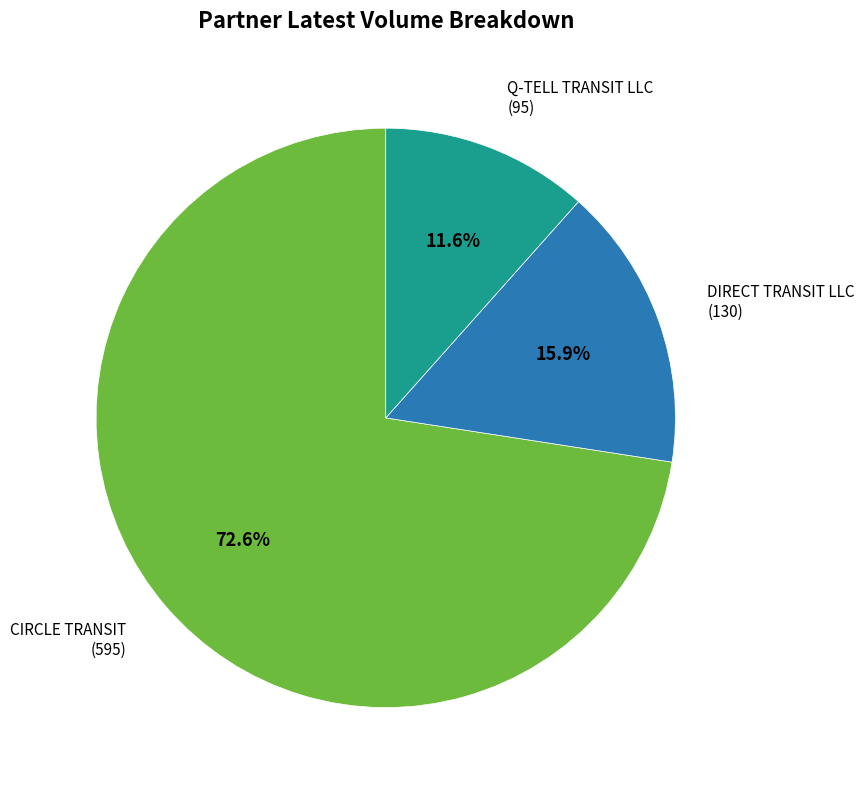

Count the number of slices in the pie.

3